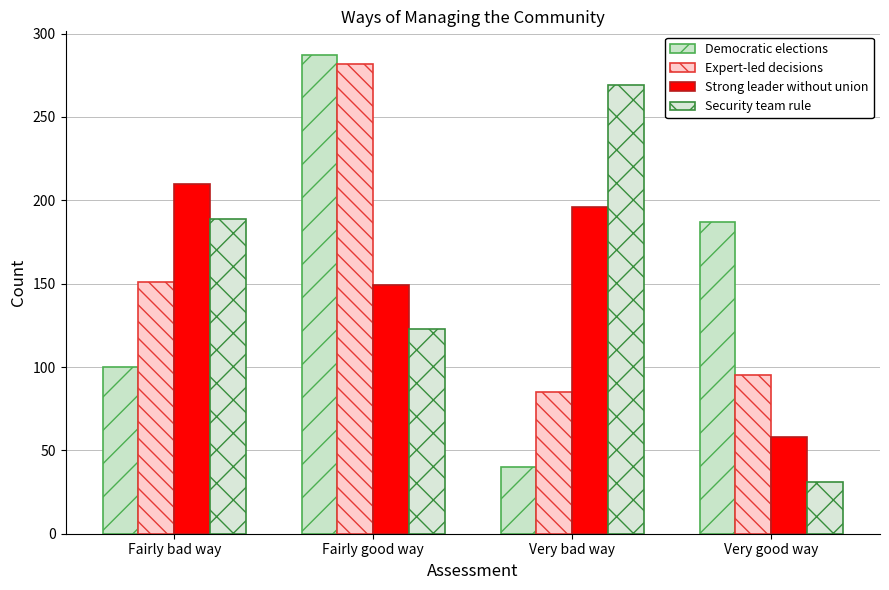

What is the value of the Democratic elections bar at the 4th from the left?

187